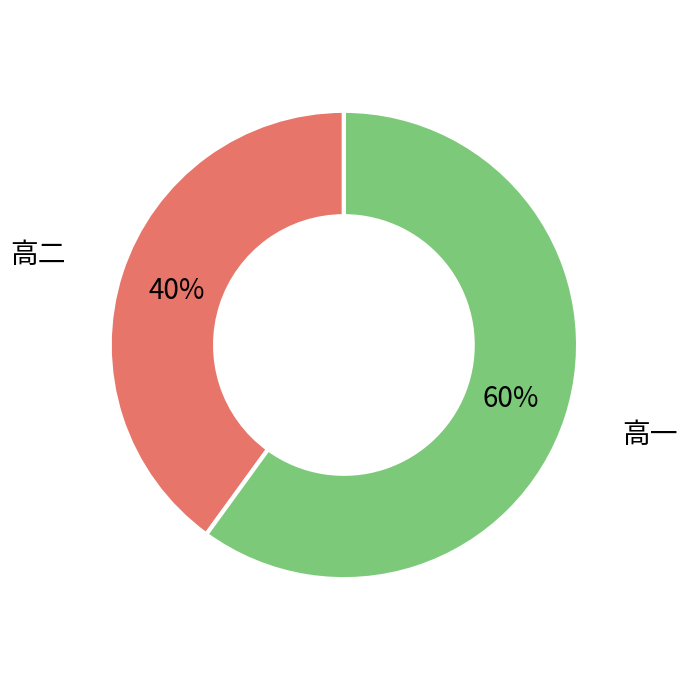

Is the sum of 高二 and 高一 greater than half?

Yes